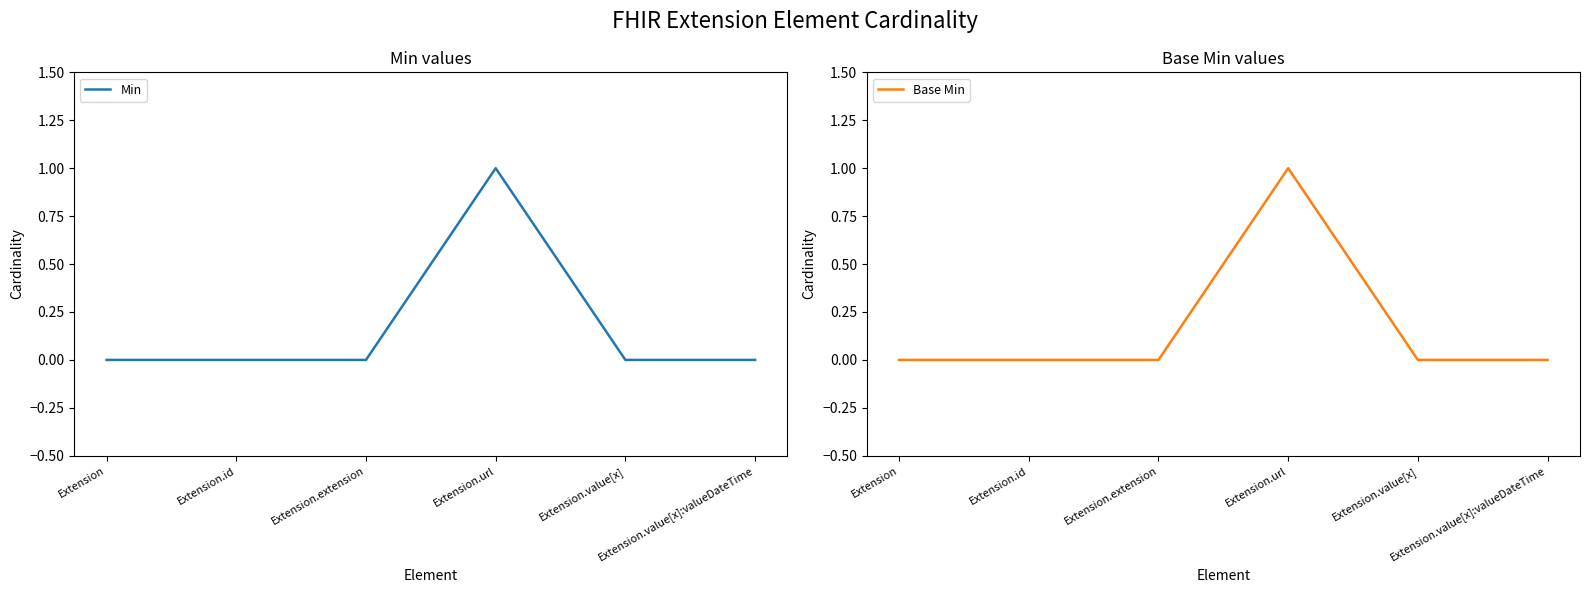

The value of Min at Extension.value[x]:valueDateTime is 0. True or false?

True